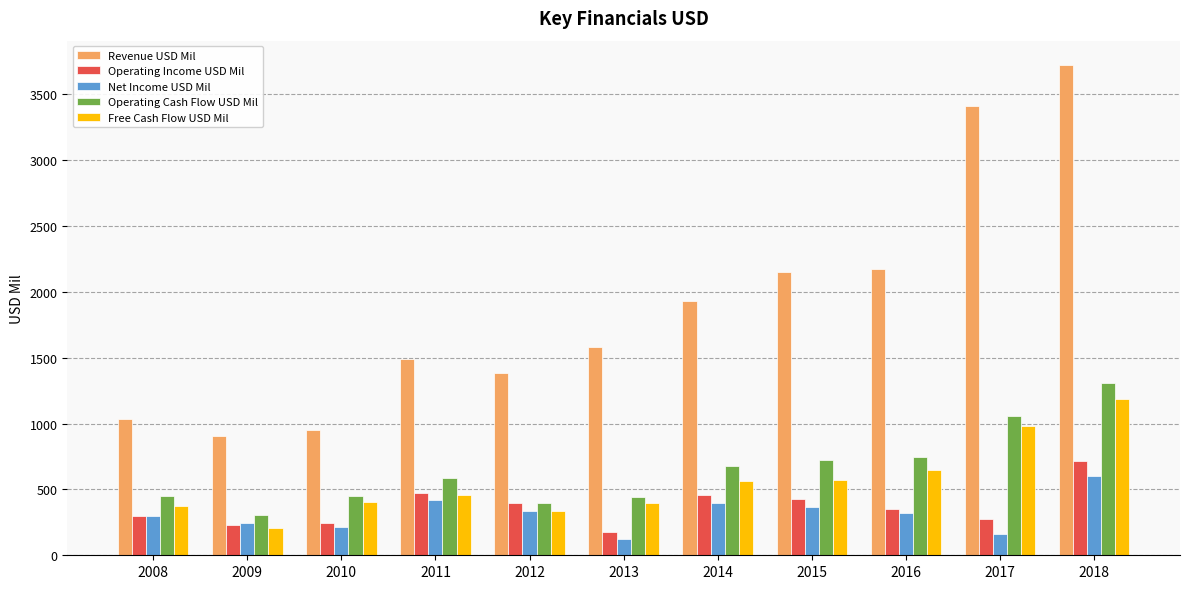

Which label corresponds to the largest value in the chart?

2018